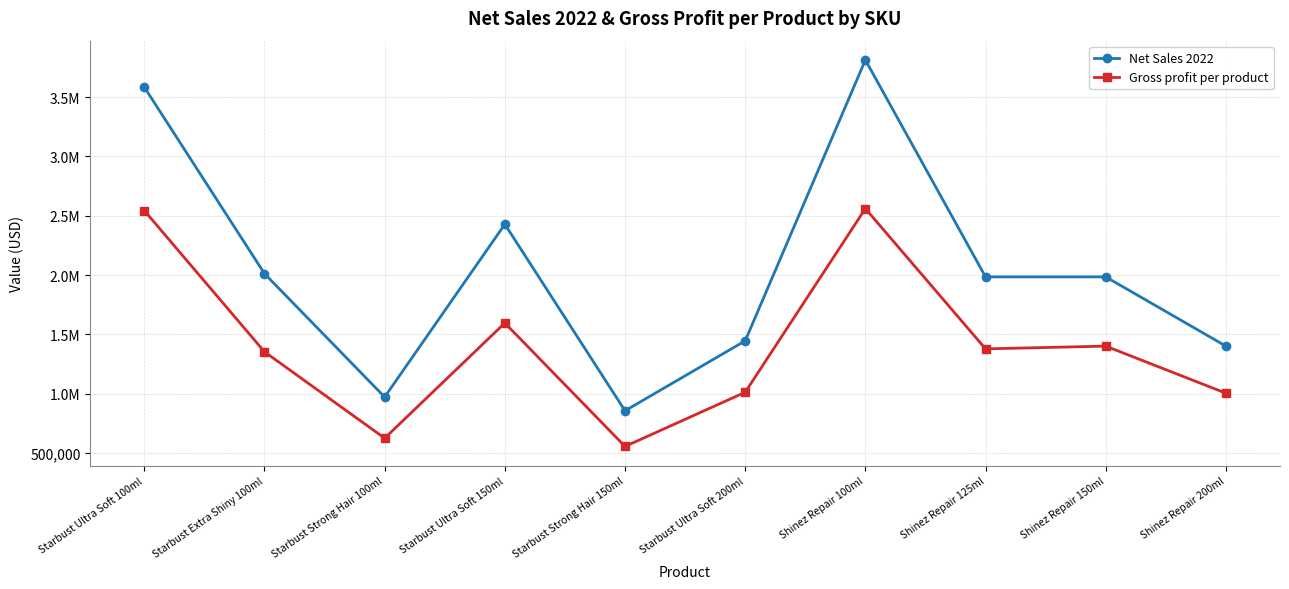

What is the total value across all series at Starbust Ultra Soft 100ml?

6128644.4